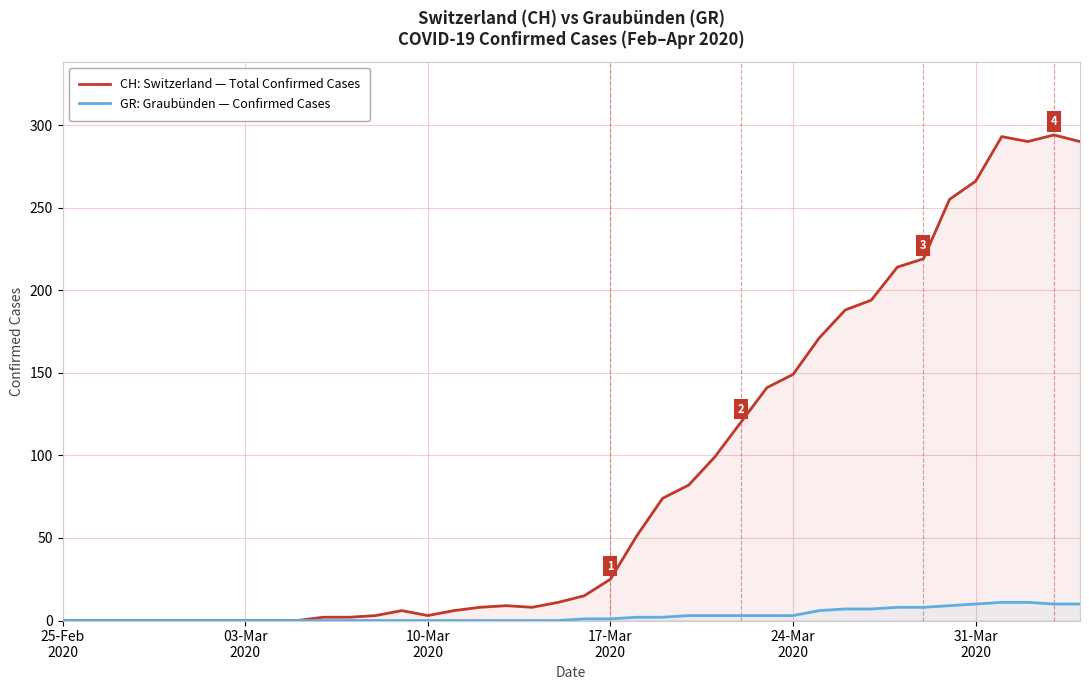

List the series in order of their overall mean, highest first.

CH: Switzerland — Total Confirmed Cases, GR: Graubünden — Confirmed Cases